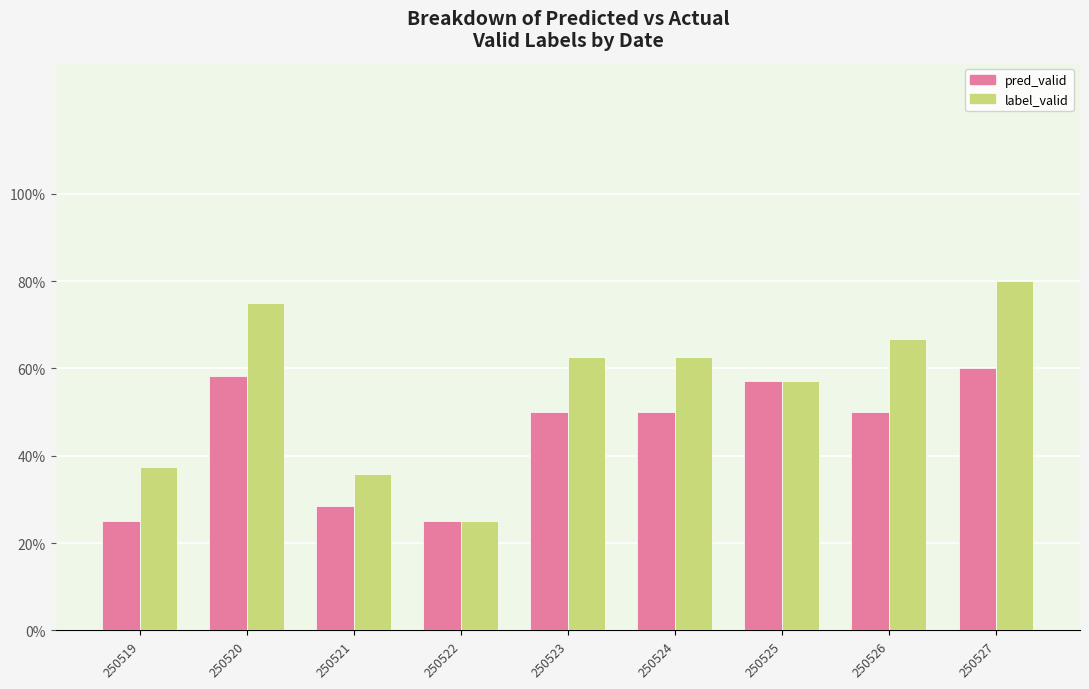

At which label is pred_valid closest to 0?

250519